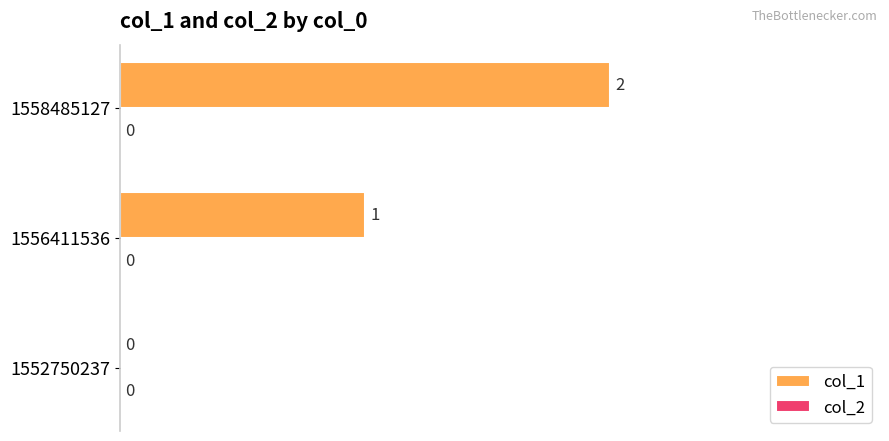

True or false: the data shows 3 at 1558485127.

False